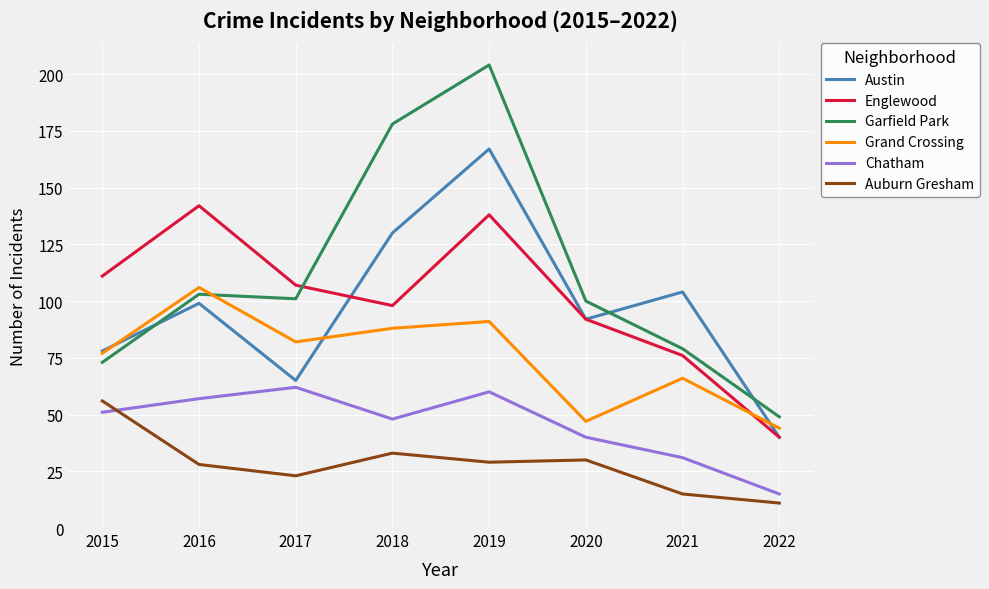

Is this an area chart (filled region under the line)?

No